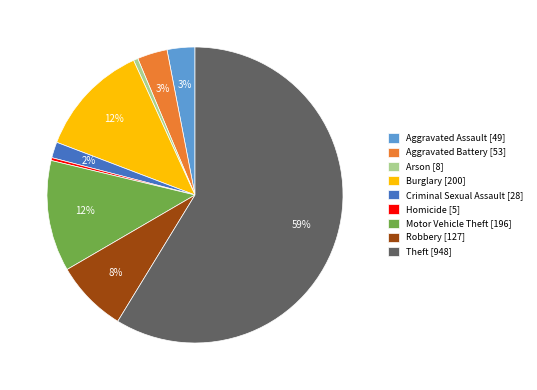

To the nearest percent, what portion does Burglary represent?

12%